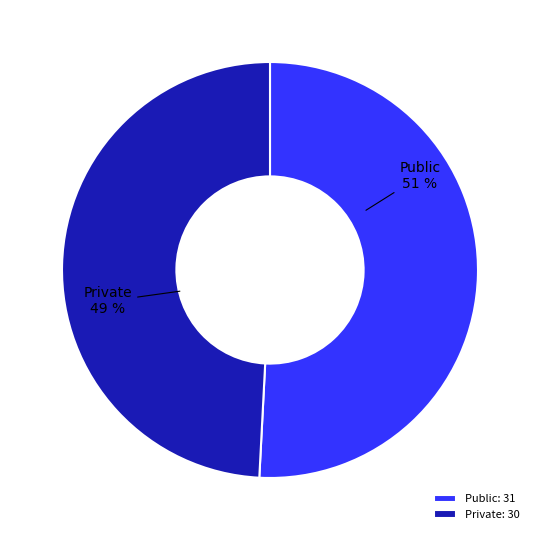

What is the largest slice in the pie chart?

Public